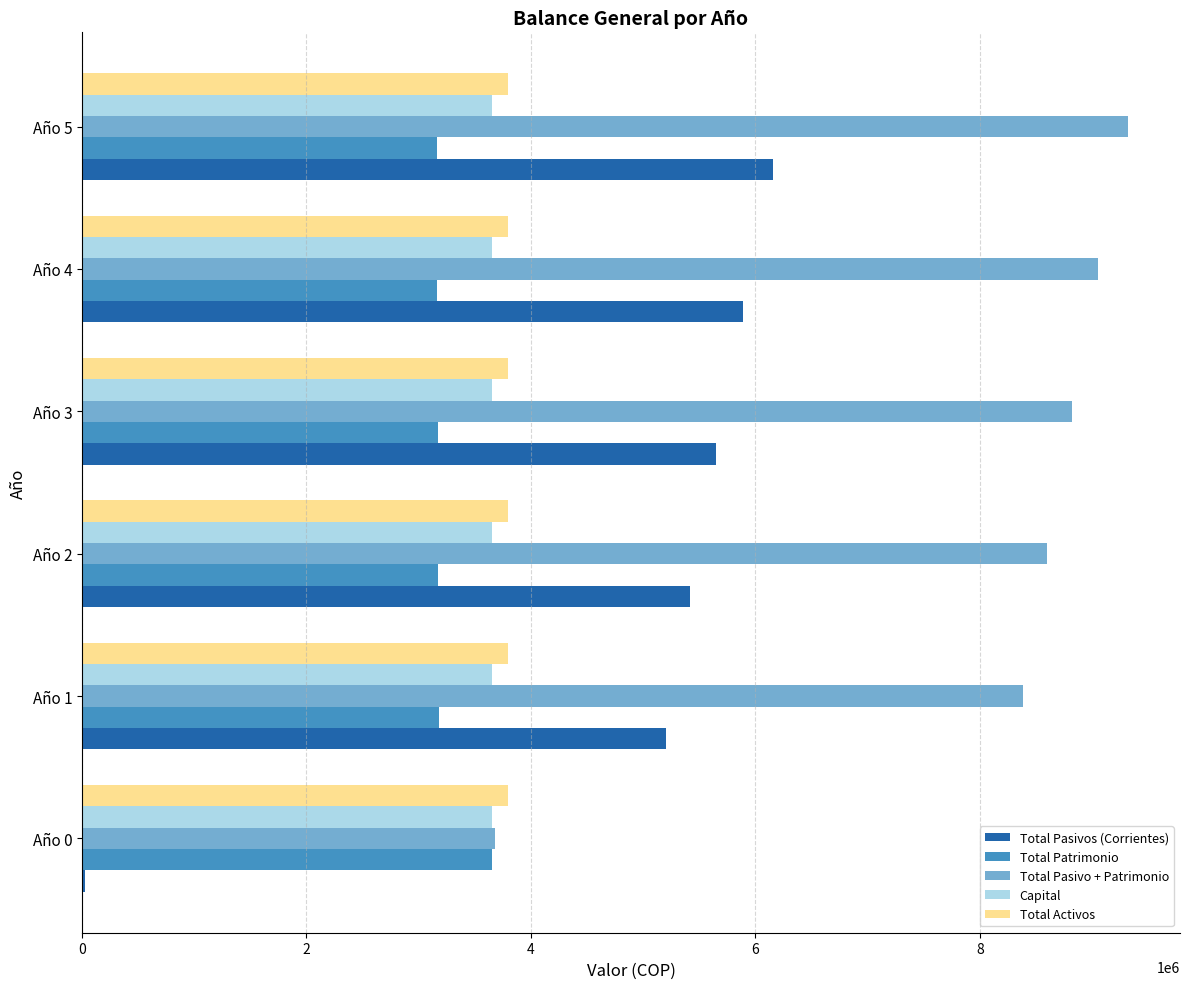

What is the sum of all Total Pasivo + Patrimonio values?

47844446.7